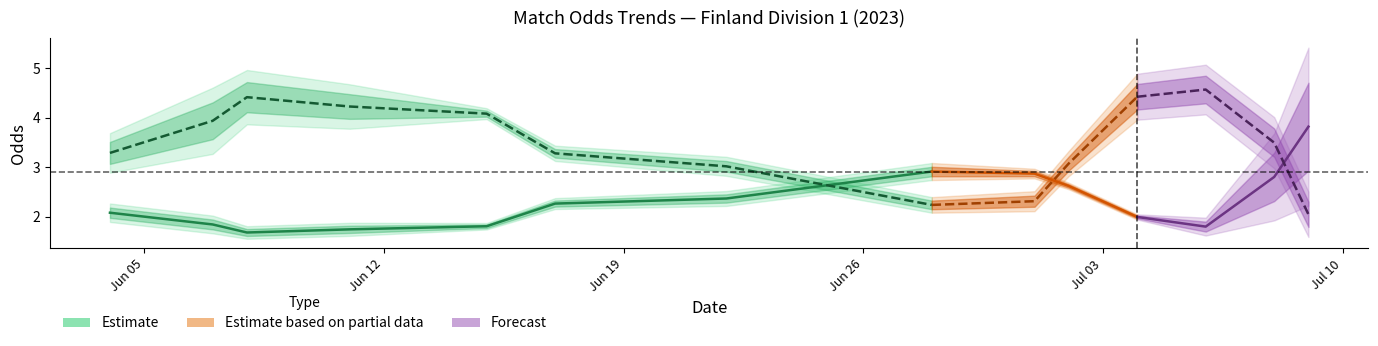

What position from the left is oddA_op?

3